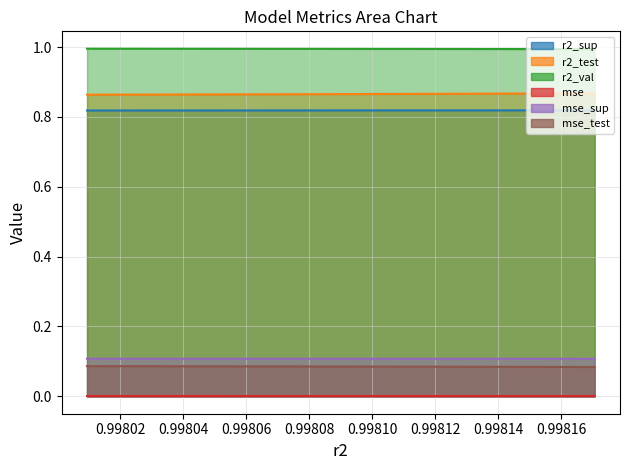

True or false: mse_test has more than 0 points higher than both neighbors.

False